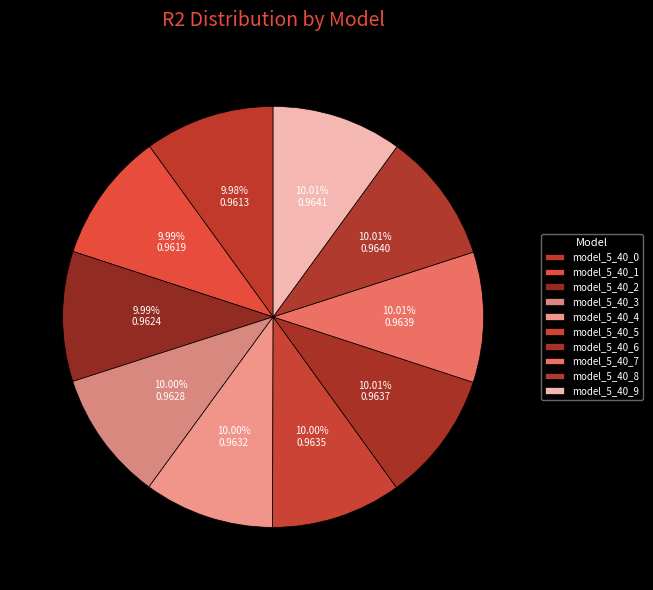

How many slices are in this pie chart?

10